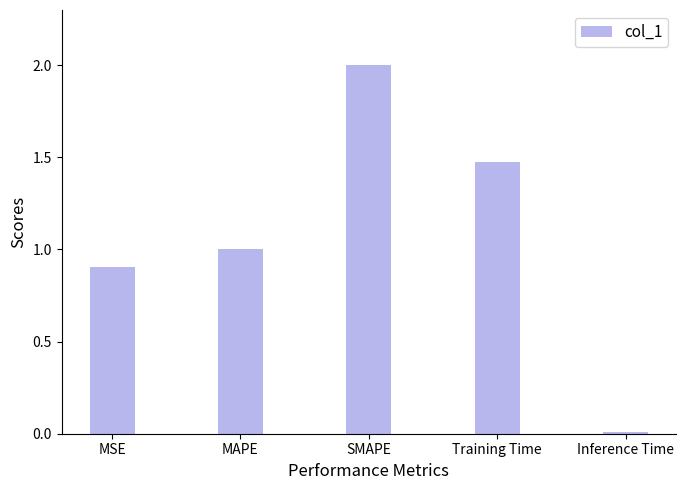

What is the difference between the second highest and minimum values?

1.5